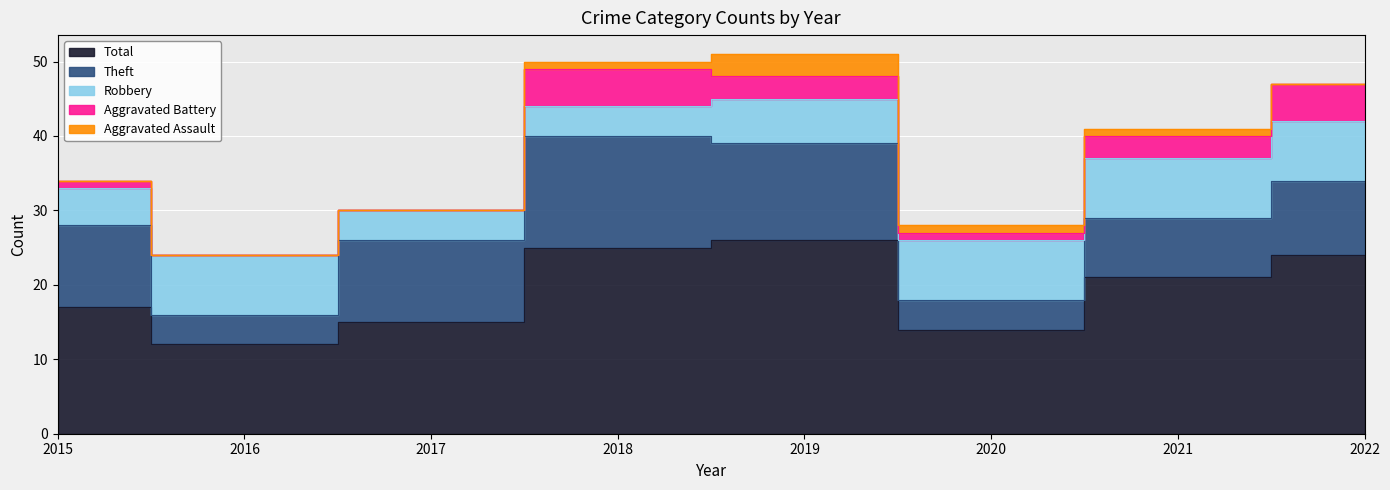

Is it true that Theft equals 22 at 2018?

False